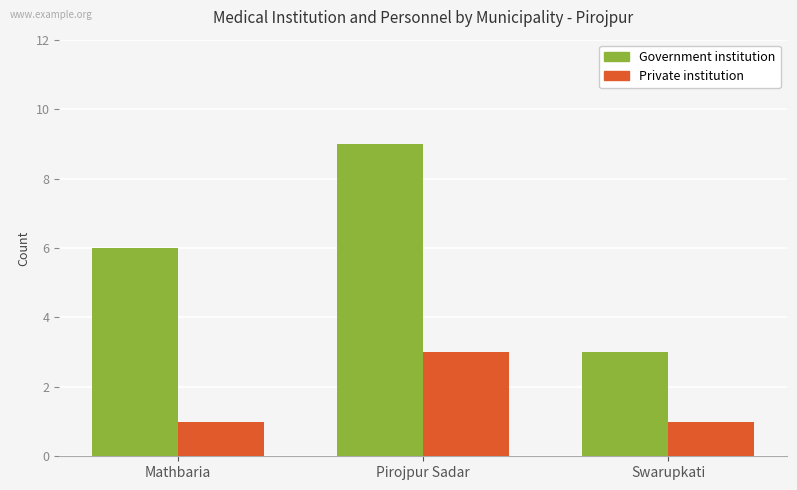

What is the average value of the Private institution series?

2